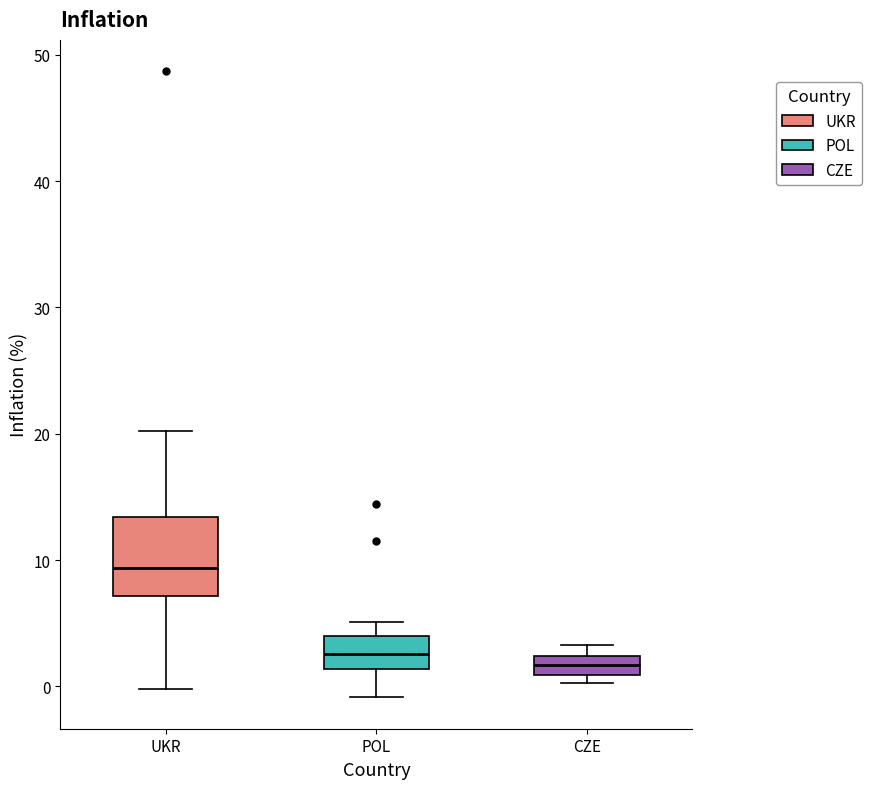

Where is the lower edge of the box for UKR on the y-axis? The values are not printed on the chart, so give them approximately, as read against the axis.

7